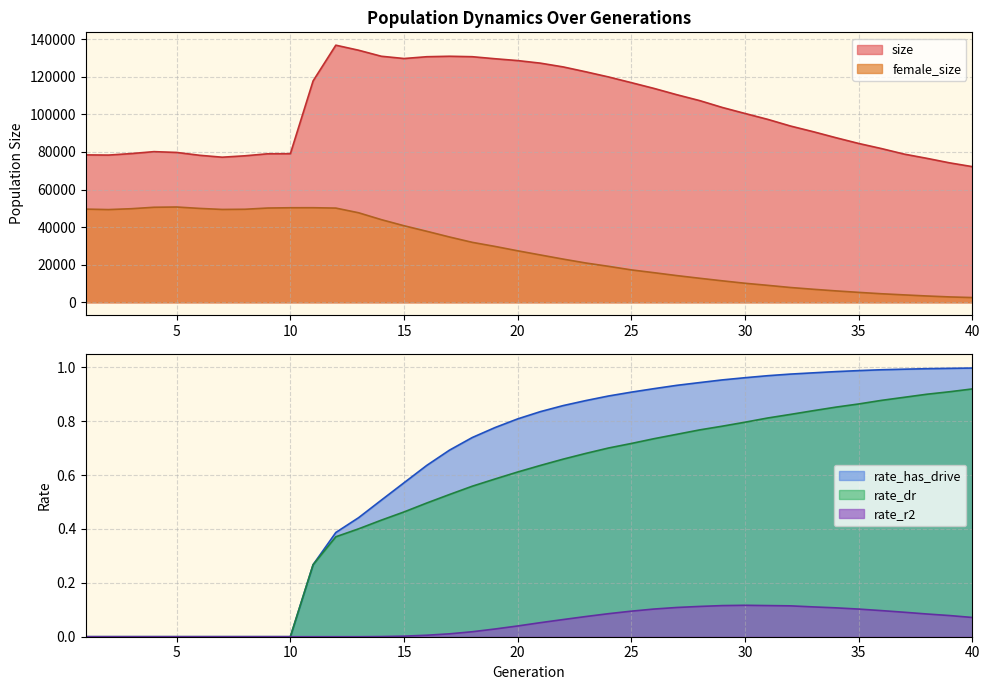

What is the difference between the maximum and second lowest values in the rate_r2 series?

0.1